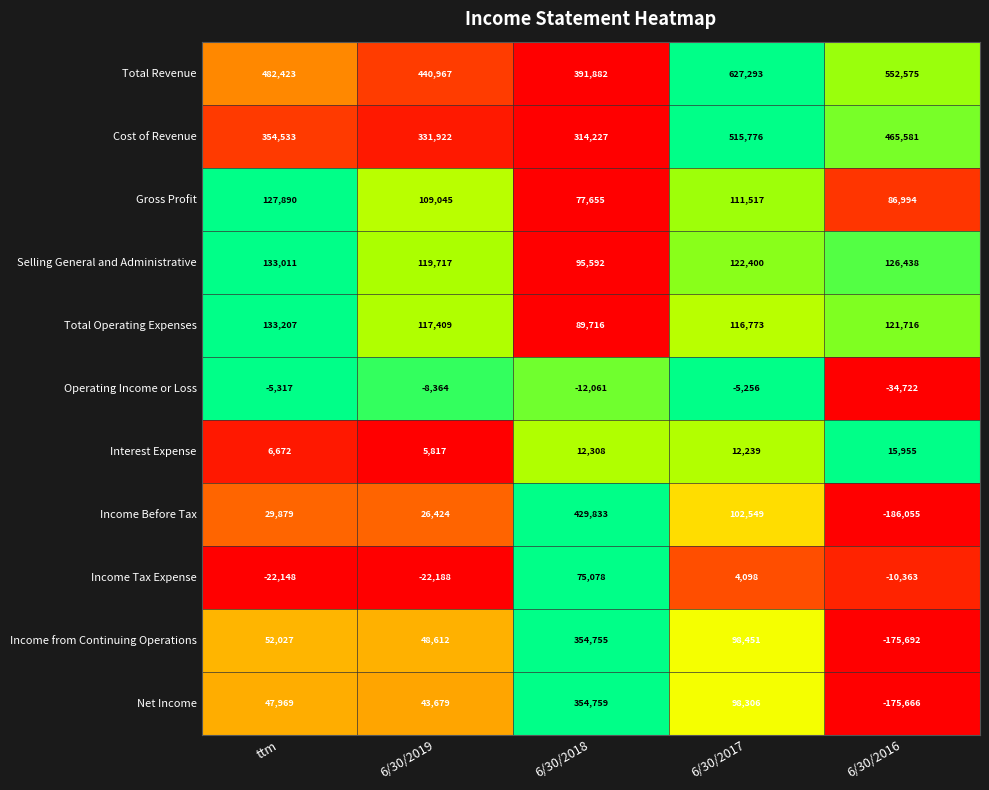

What is the difference between the highest and lowest values at ttm?

504571